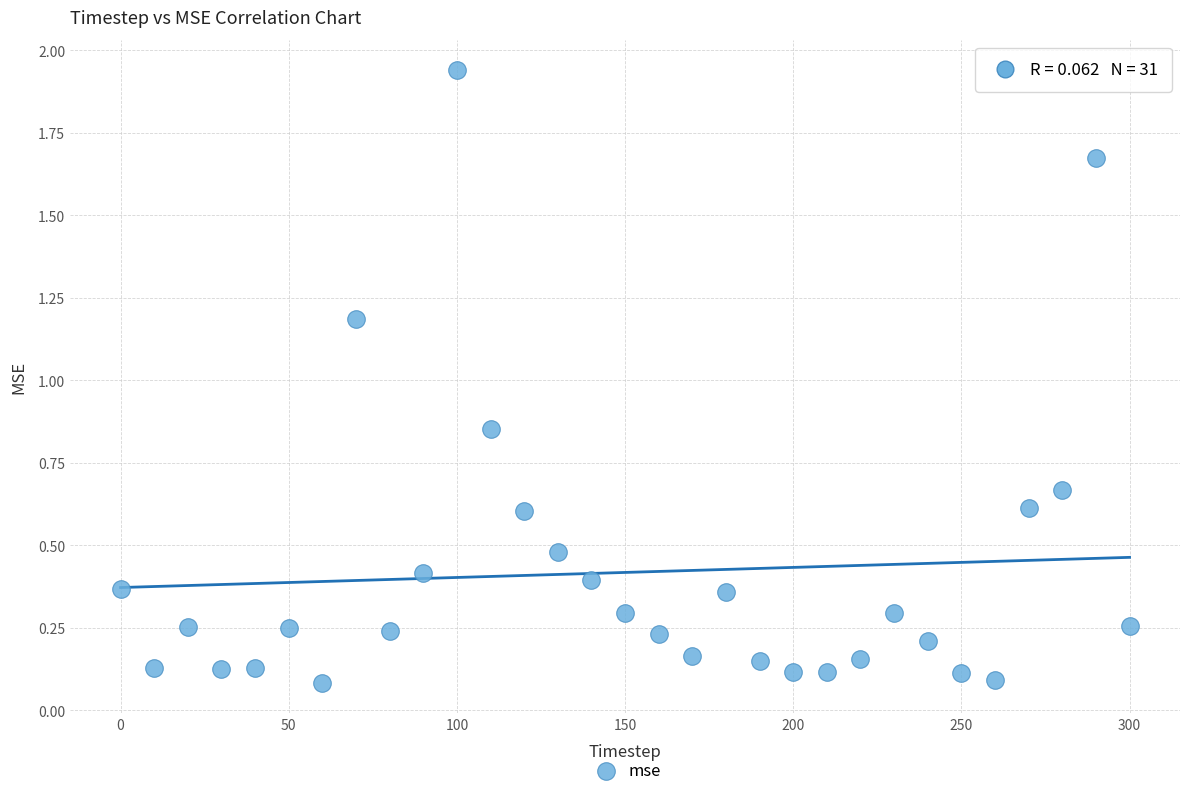

What is the range of X values (max minus min)?

300.0